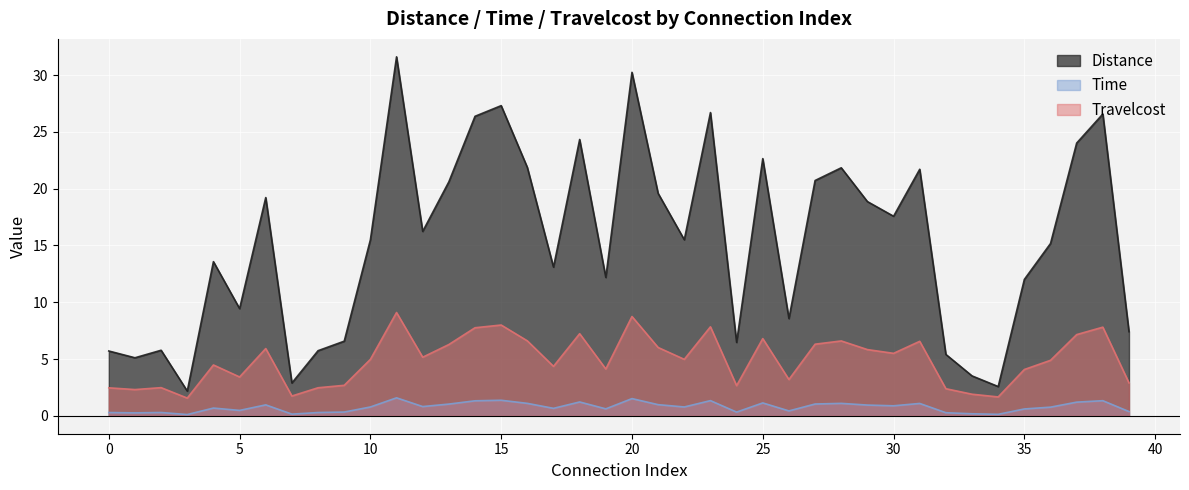

True or false: Distance has a value of 0.5 at 32.

False